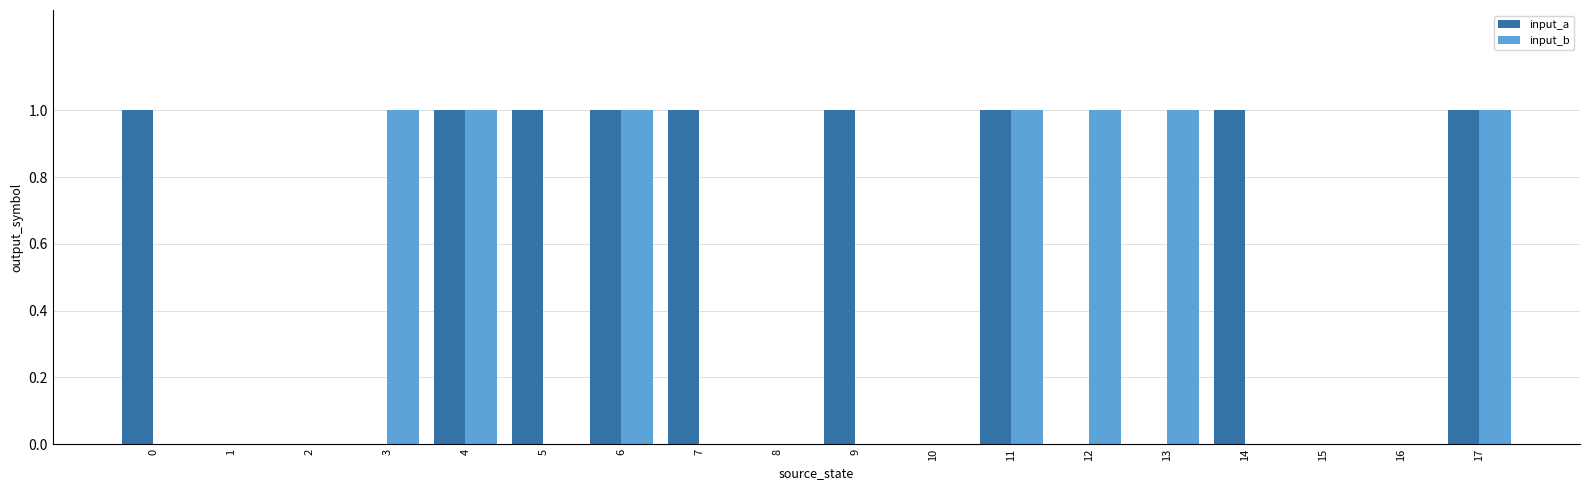

What are all the series names shown in the legend?

input_a, input_b